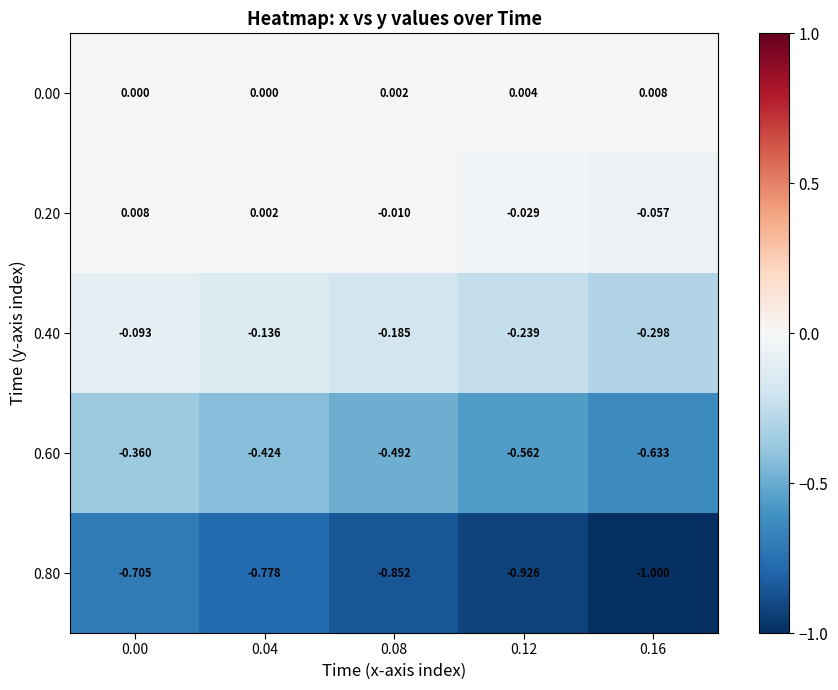

Which series has the largest range (max minus min)?

0.80